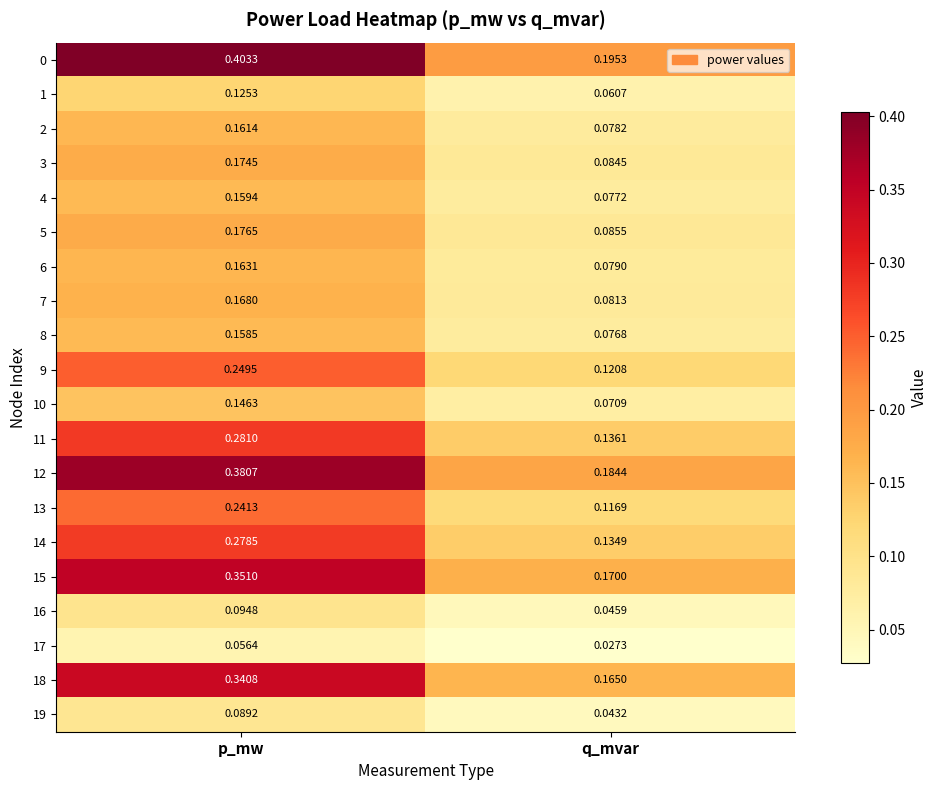

Which category has the lowest value in the 18 series?

q_mvar